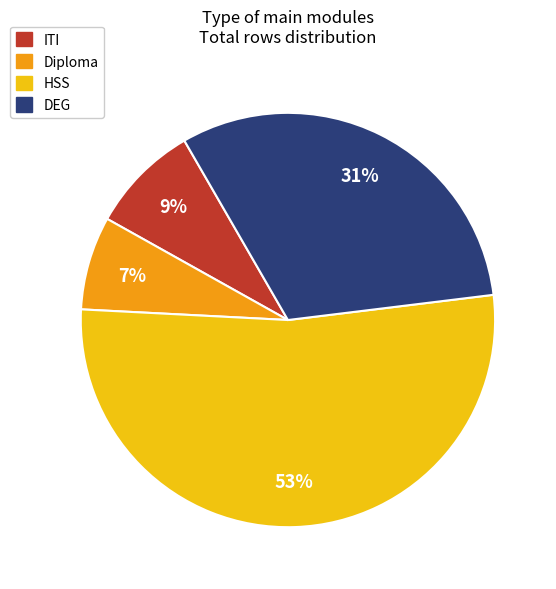

True or false: HSS accounts for 62% of the total.

False